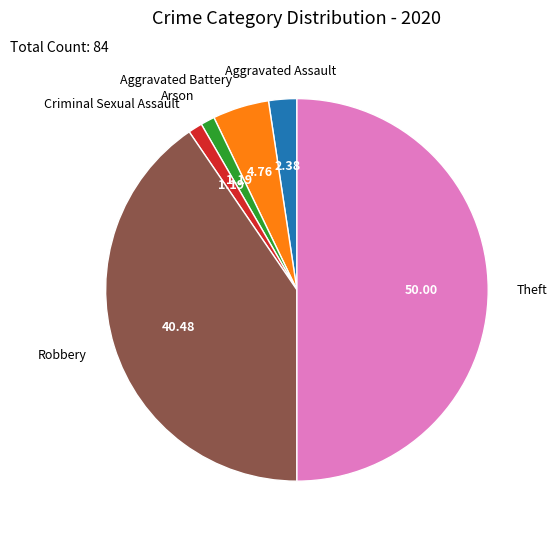

How many segments does this pie chart have?

6